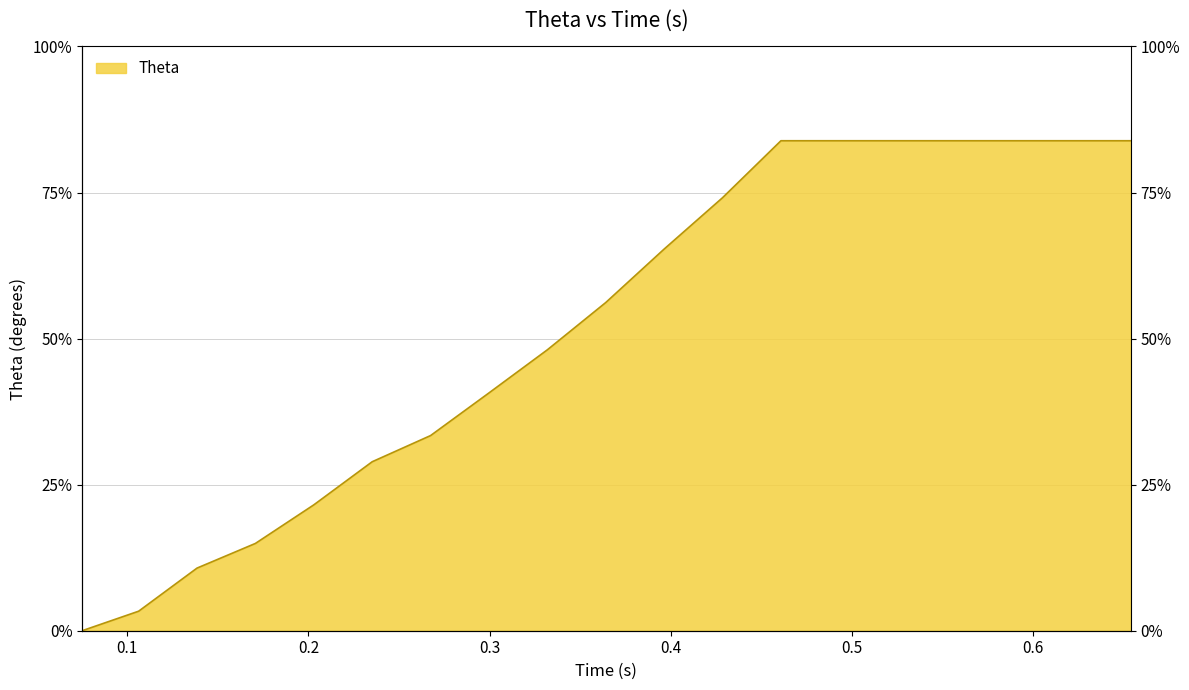

What is the greatest value displayed?

83.9